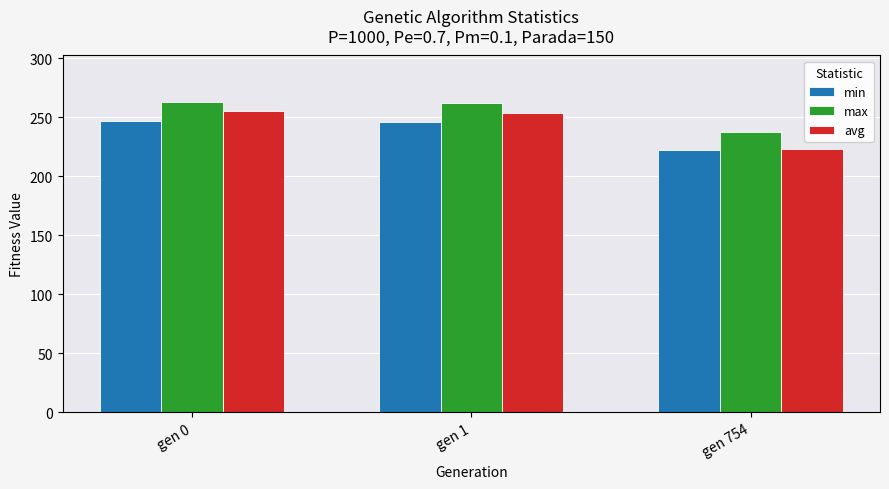

List the series in order of their overall mean, lowest first.

min, avg, max